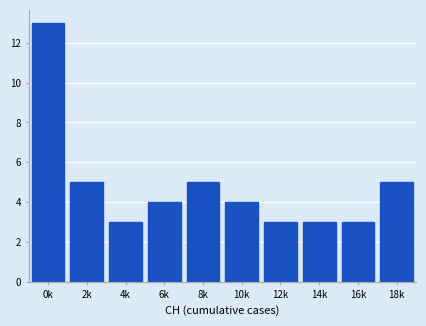

Reading left to right, list all the values displayed in this chart.

13	5	3	4	5	4	3	3	3	5